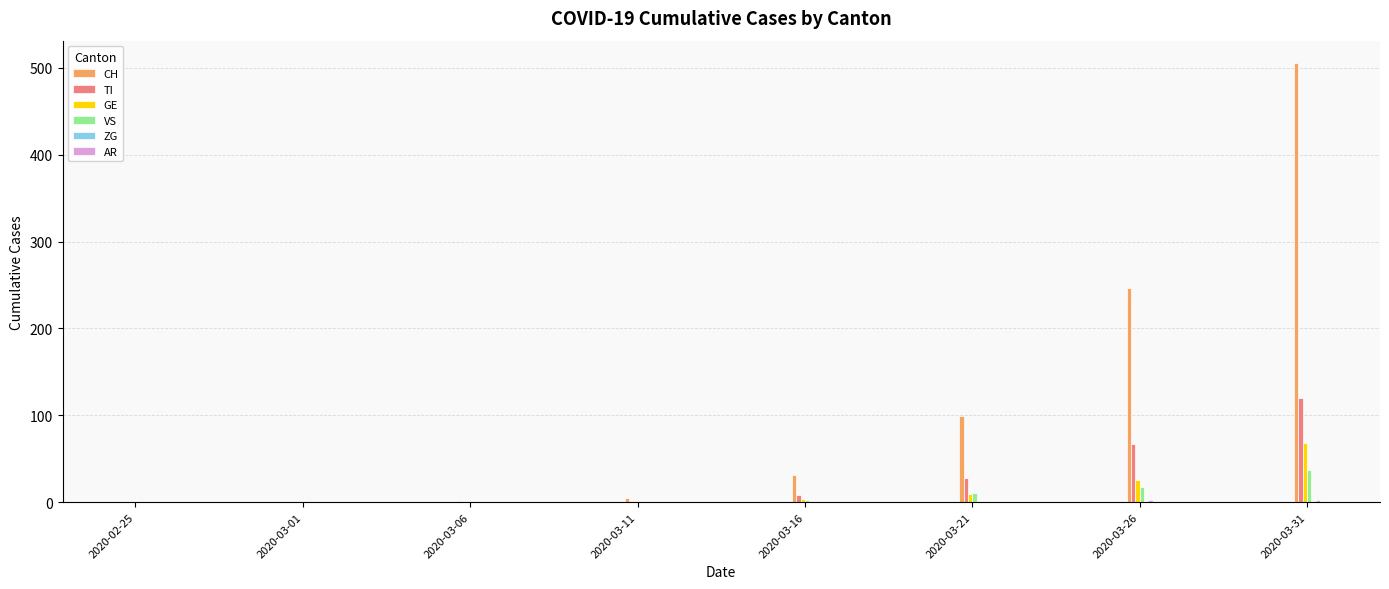

What is the average value of the VS series?

8